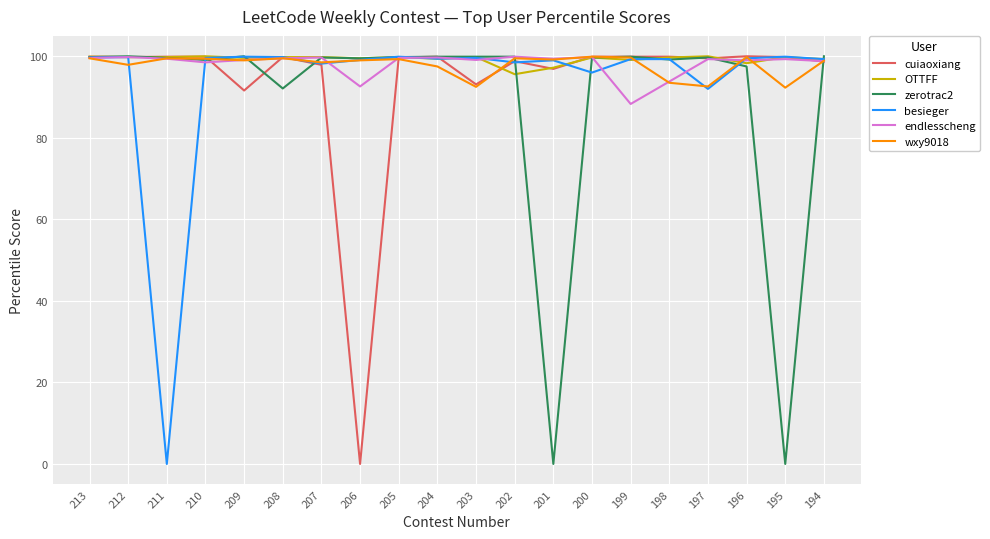

Which category has the lowest value in the cuiaoxiang series?

206